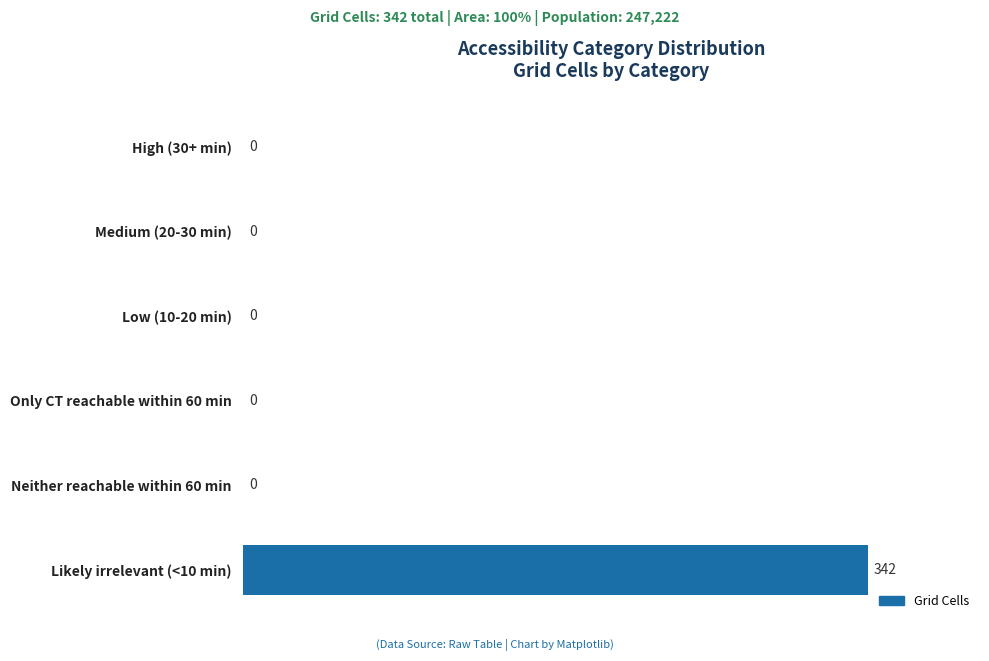

The chart shows a value of 0 at Neither reachable within 60 min. True or false?

True